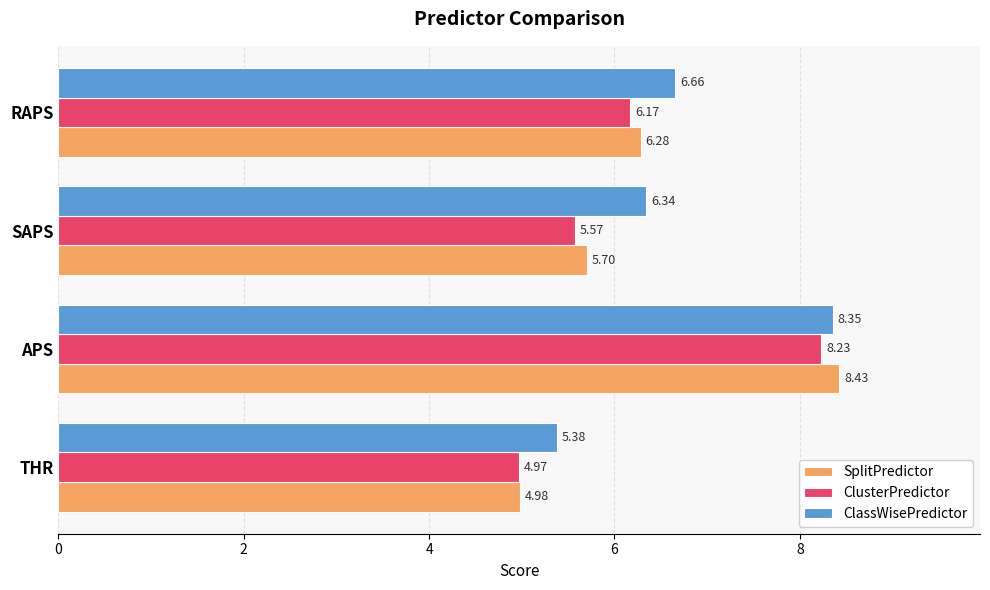

What is the highest value of the ClusterPredictor series?

8.2